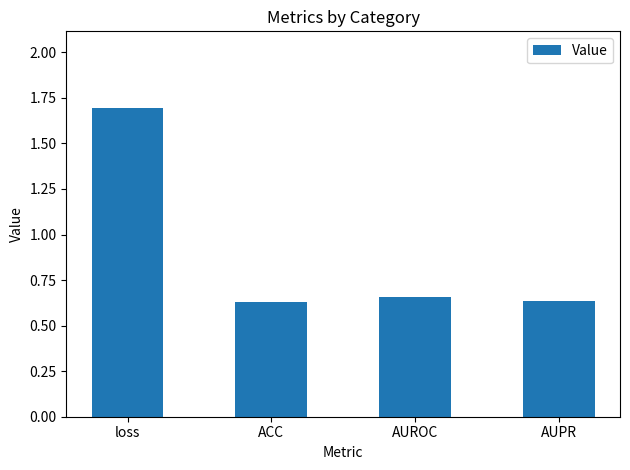

Count the number of data series in this chart.

1